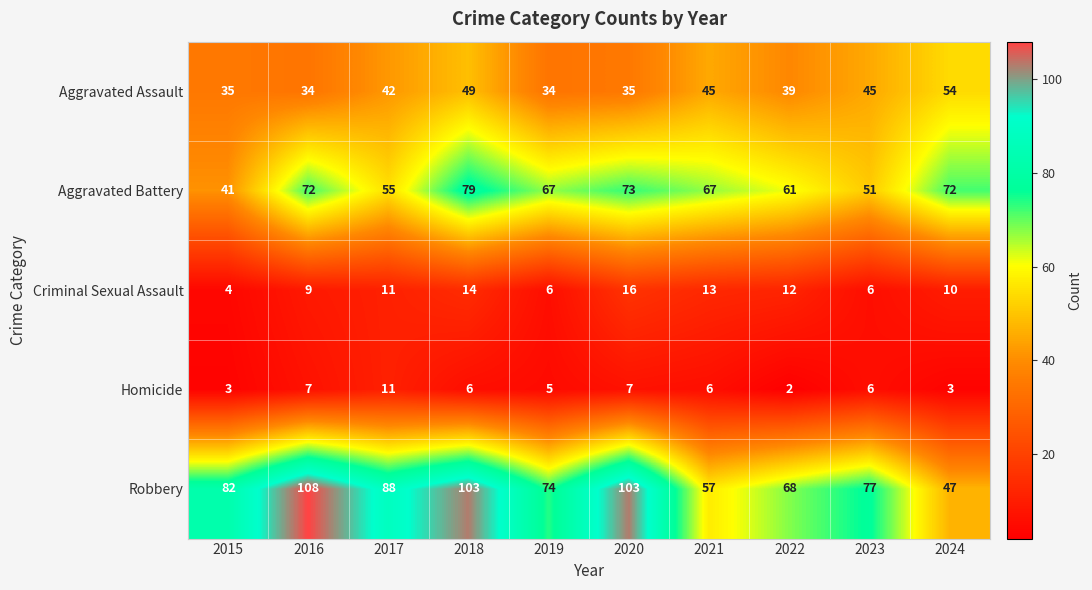

At which category is the sum across all series the highest?

2018